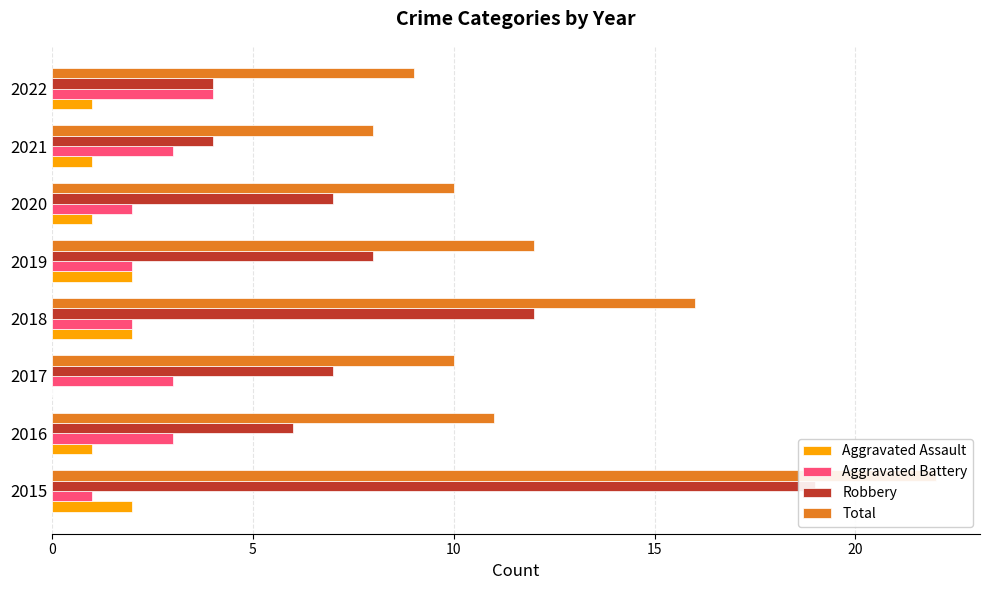

At how many categories does at least one series exceed 13?

2